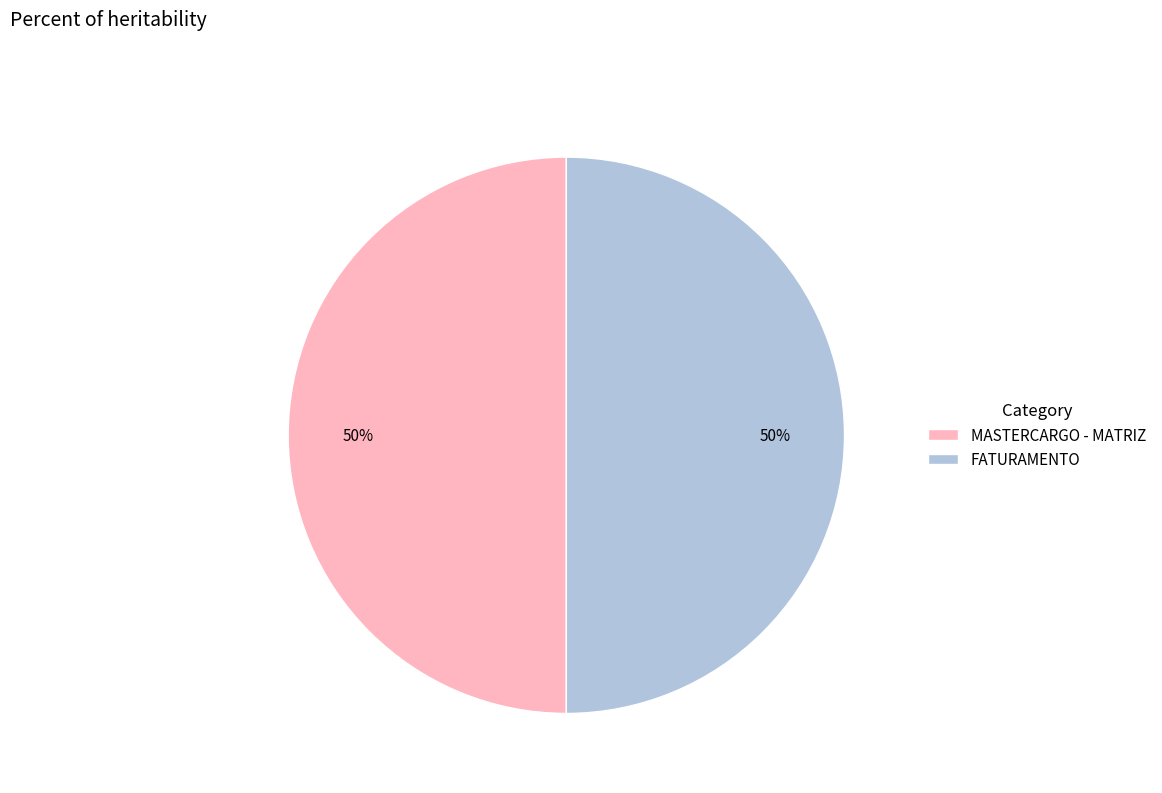

Count the number of slices in the pie.

2